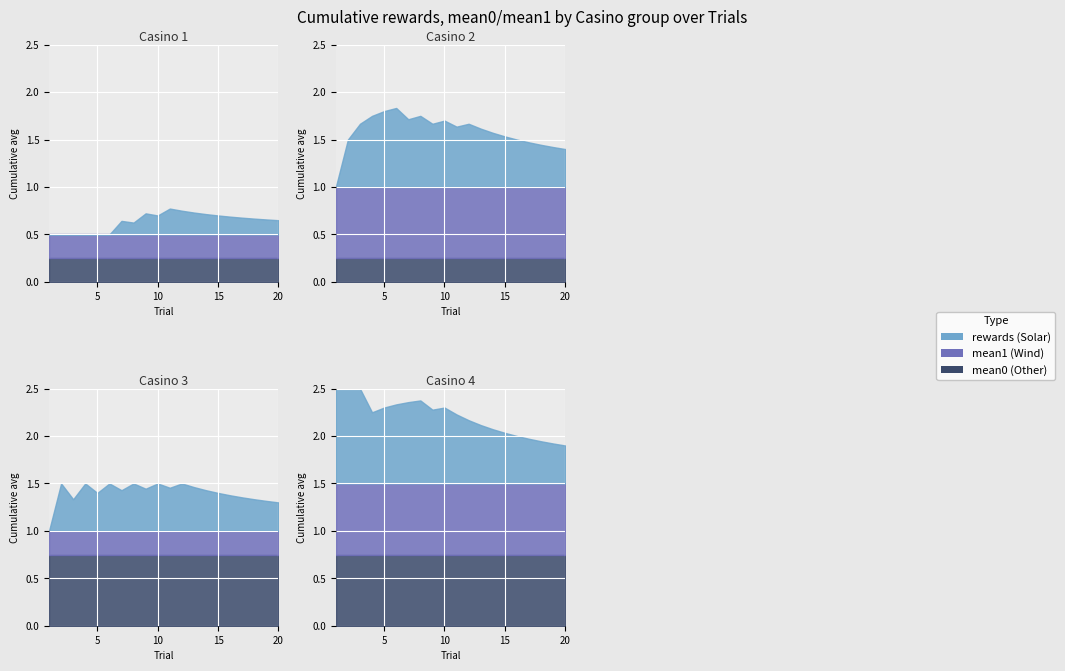

True or false: reward1 and mean0 intersect in this chart.

True